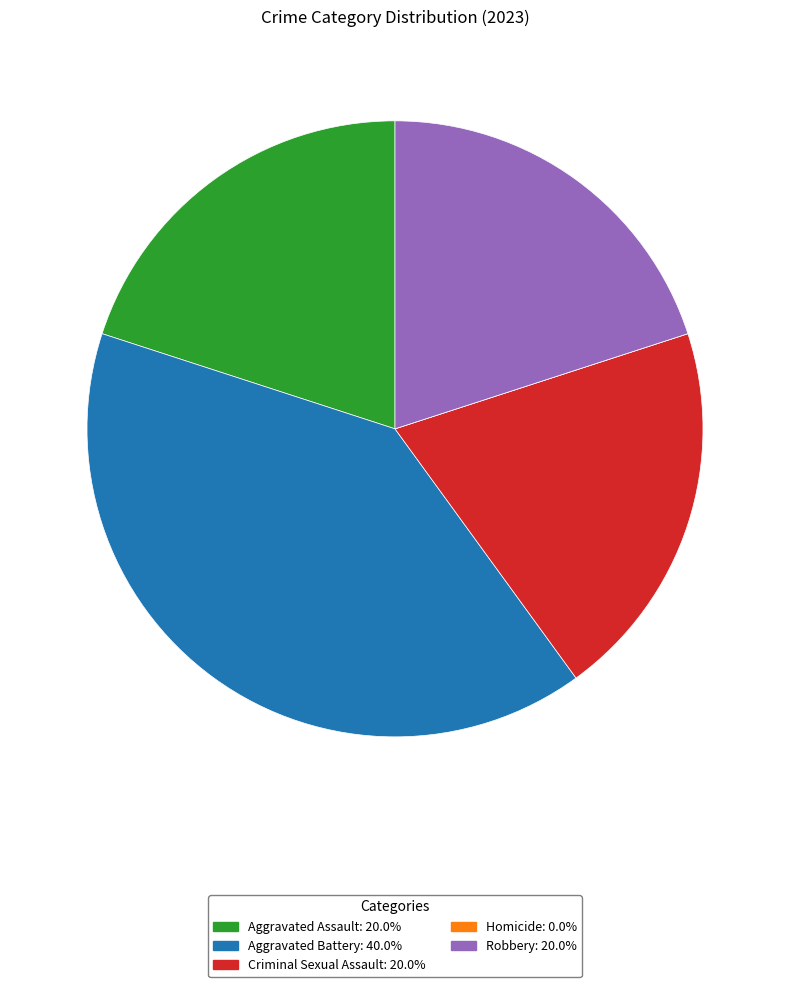

Which slice is the largest?

Aggravated Battery